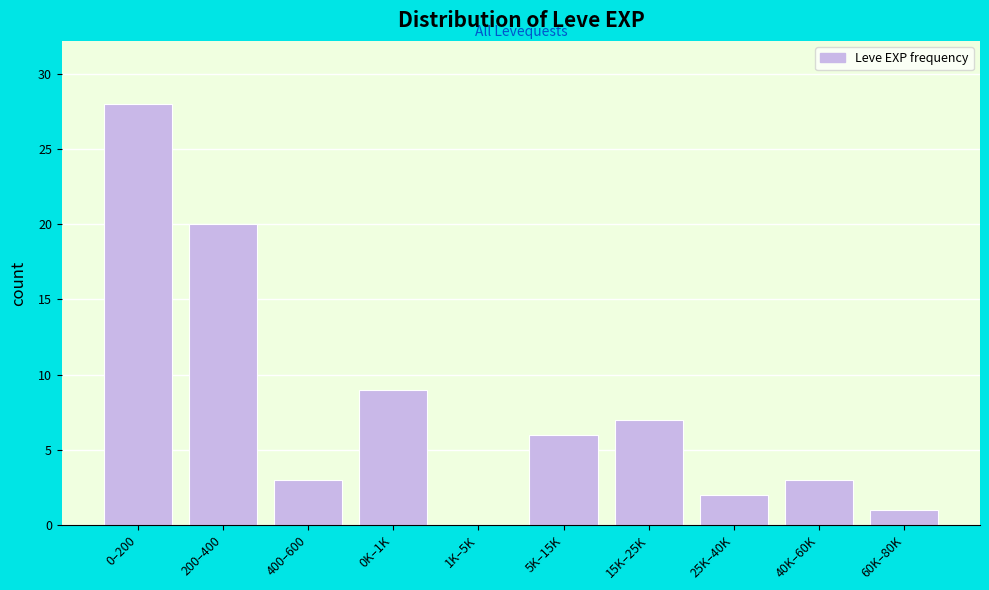

Reading left to right, transcribe all the data shown in this chart.

0–200=28	200–400=20	400–600=3	0K–1K=9	1K–5K=0	5K–15K=6	15K–25K=7	25K–40K=2	40K–60K=3	60K–80K=1